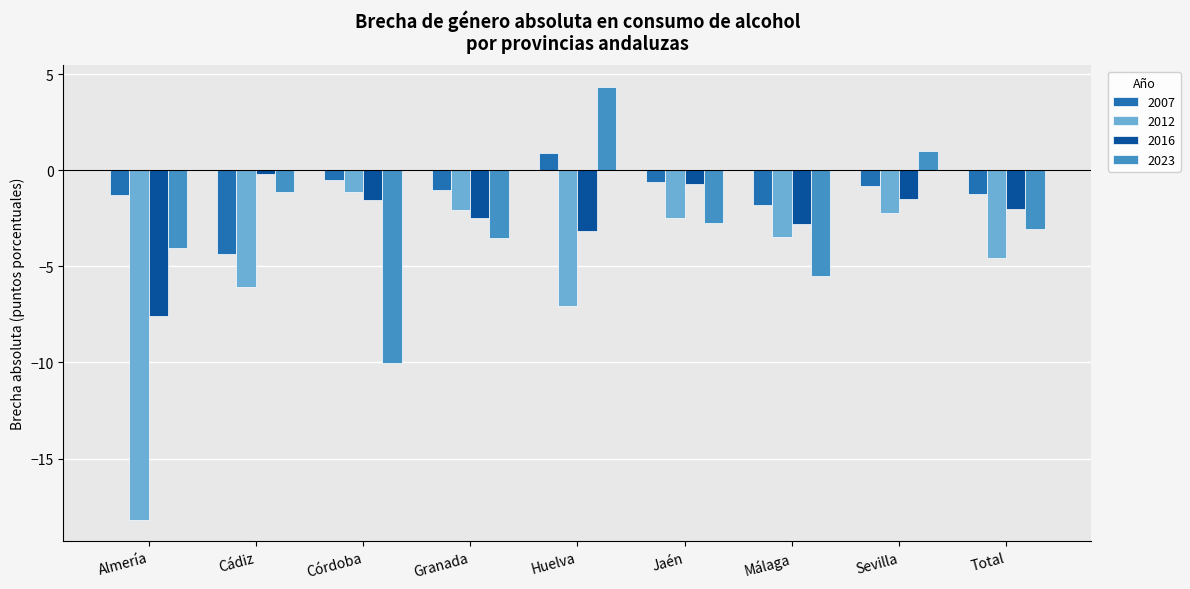

What are all the series names shown in the legend?

2007, 2012, 2016, 2023